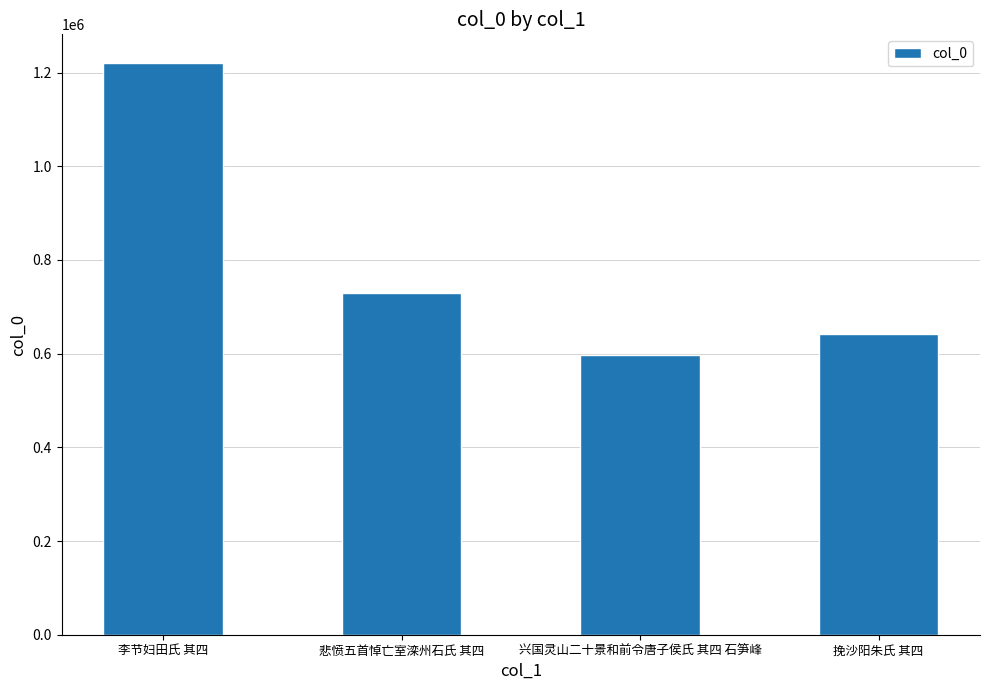

Which label corresponds to the largest value in the chart?

李节妇田氏 其四